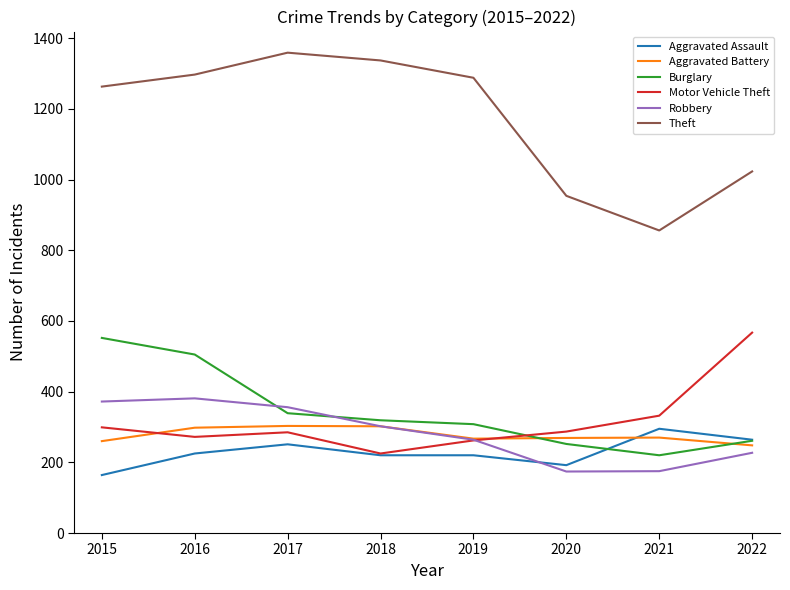

True or false: Theft and Aggravated Battery intersect in this chart.

False